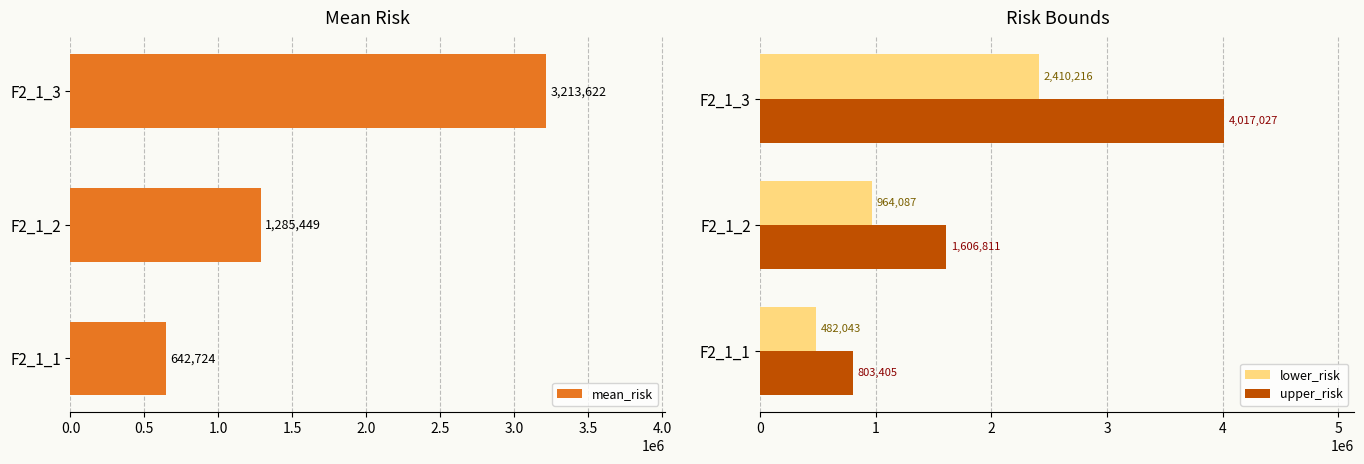

The value of lower_risk at F2_1_2 is 1454727.9. True or false?

False